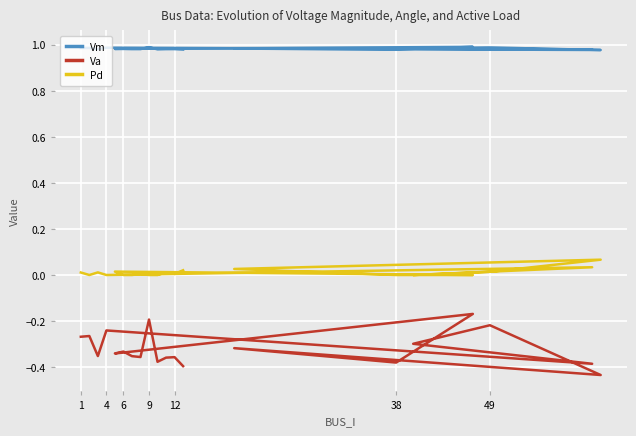

True or false: Vm and Pd intersect in this chart.

False